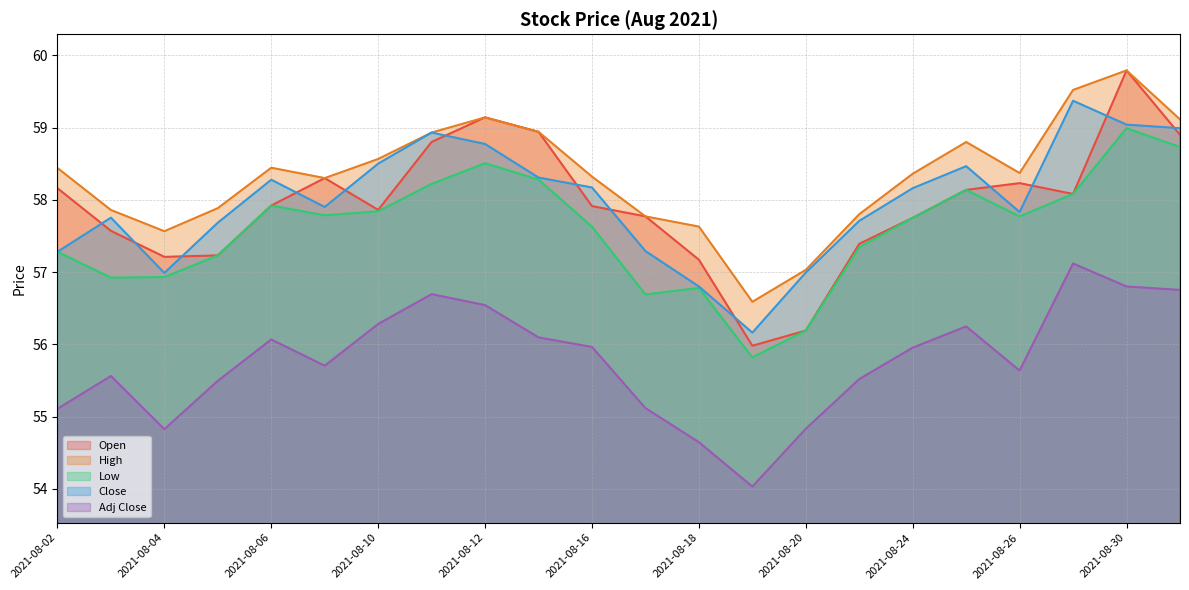

Does the chart have visible grid lines?

Yes